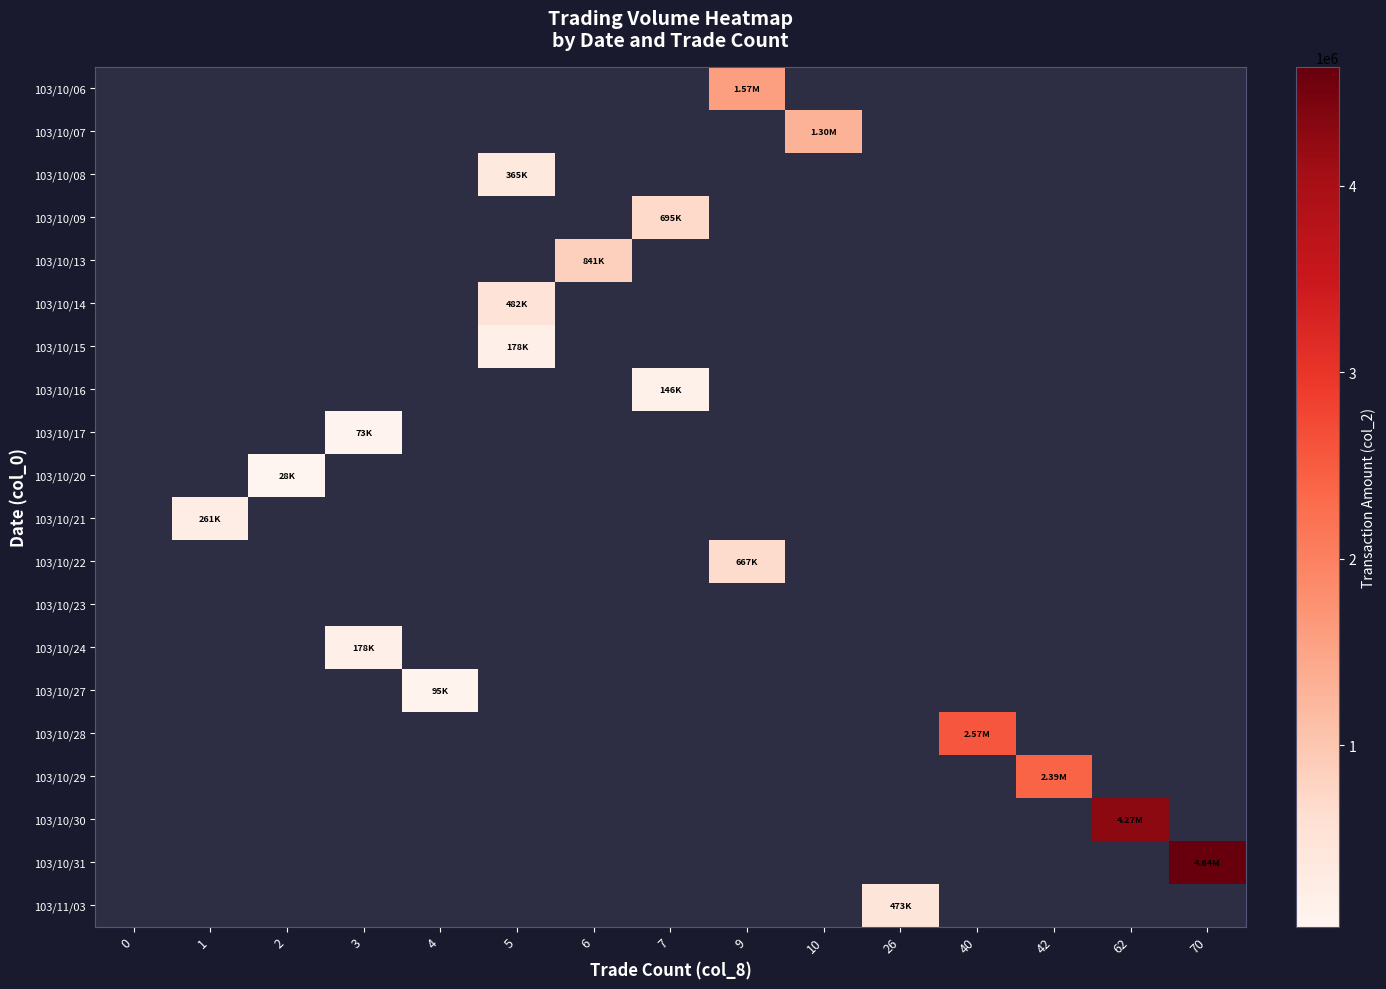

Rank the categories by row_10 value from lowest to highest.

0, 1, 2, 3, 4, 5, 6, 7, 9, 10, 26, 40, 42, 62, 70